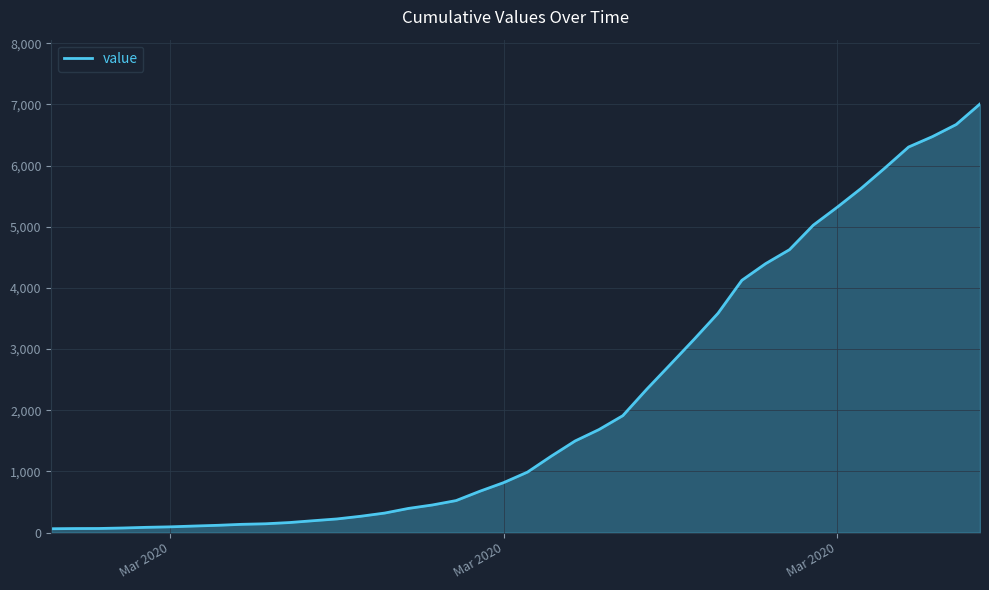

What is the minimum value shown in the chart?

64